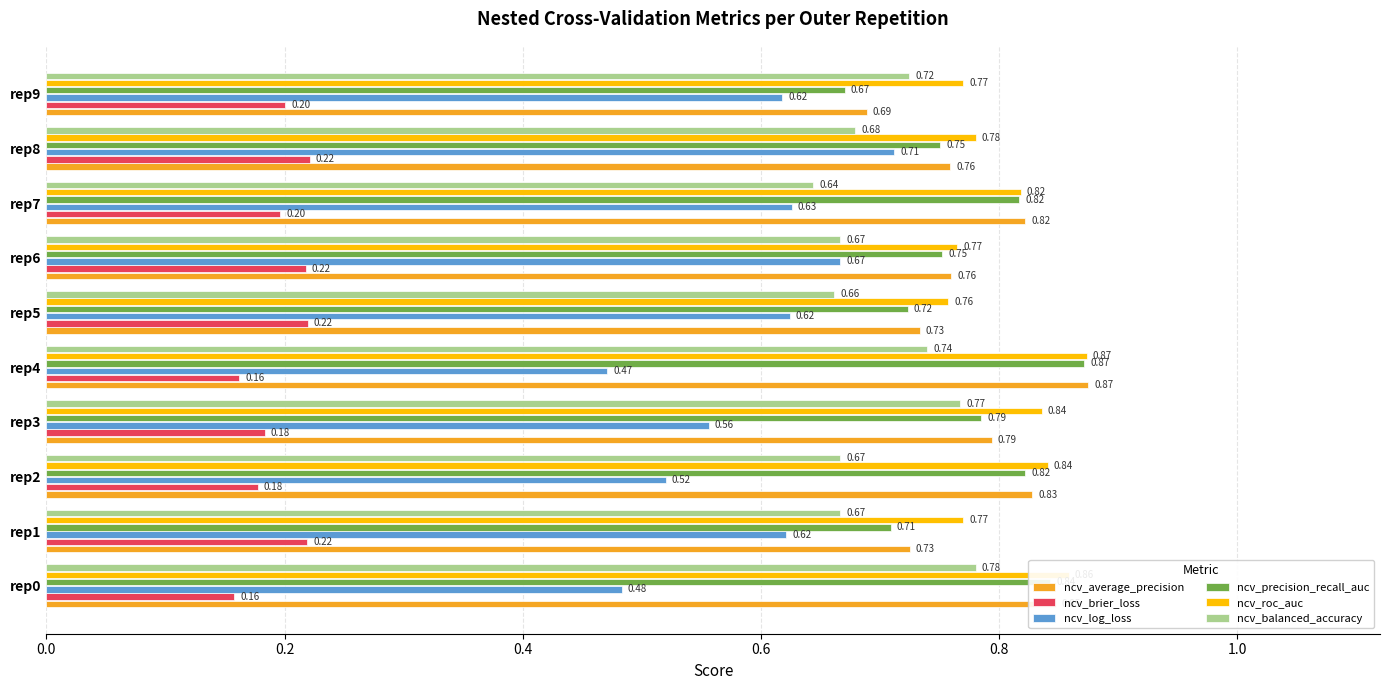

What is the sum of the ncv_roc_auc values at rep8 and rep7?

1.6